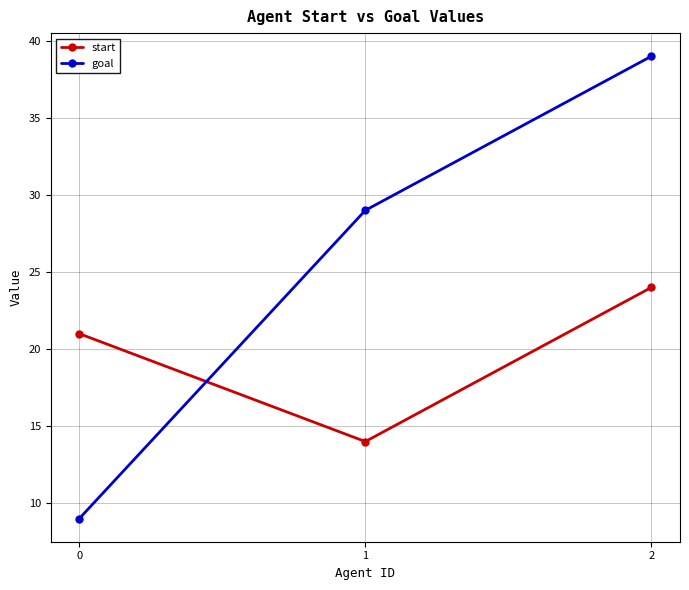

Reading left to right, transcribe all the data shown in this chart.

start: 21	14	24
goal: 9	29	39